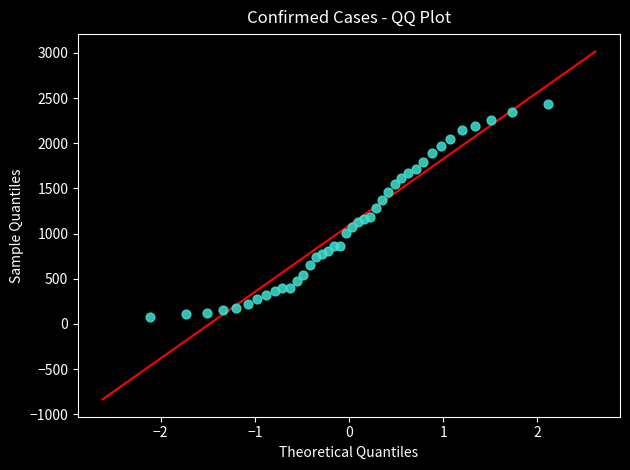

What is the range of Y values (max minus min)?

2358